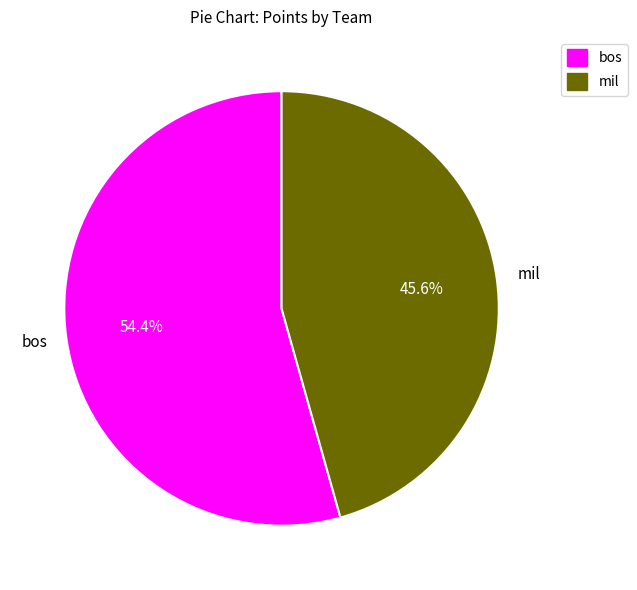

Which category has the biggest portion of the pie?

bos